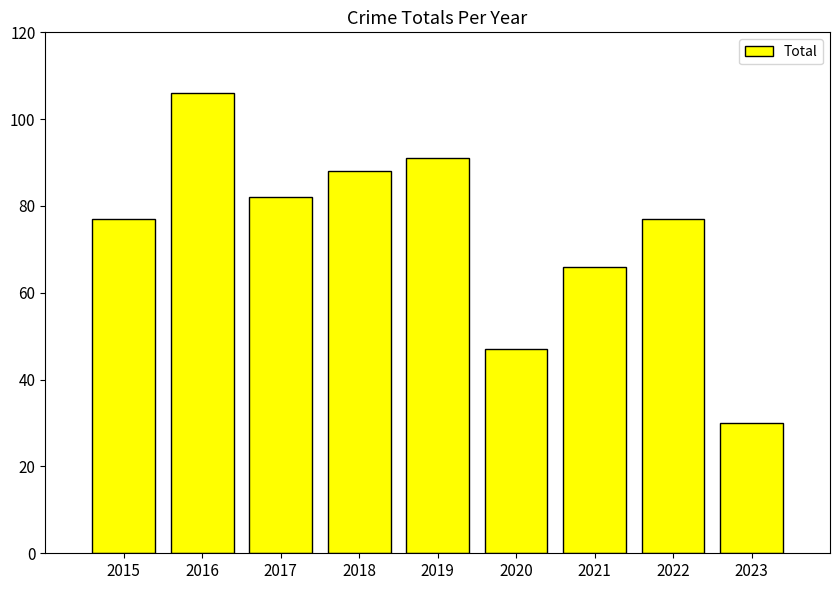

What is the difference between the maximum and minimum values?

76